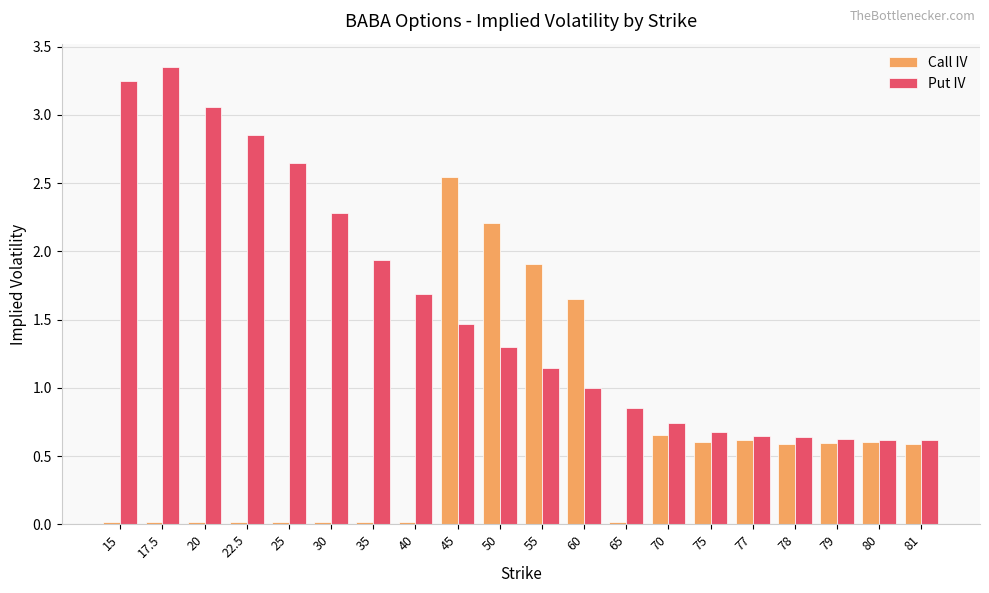

Are the bars grouped side by side (vs. stacked)?

Yes